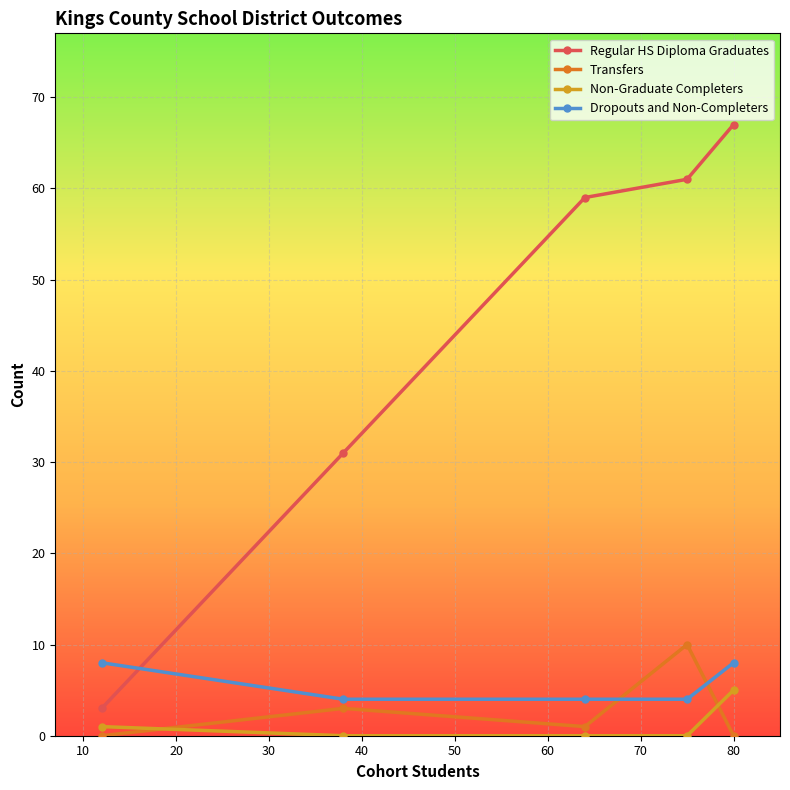

What is the average value of the Transfers series?

3